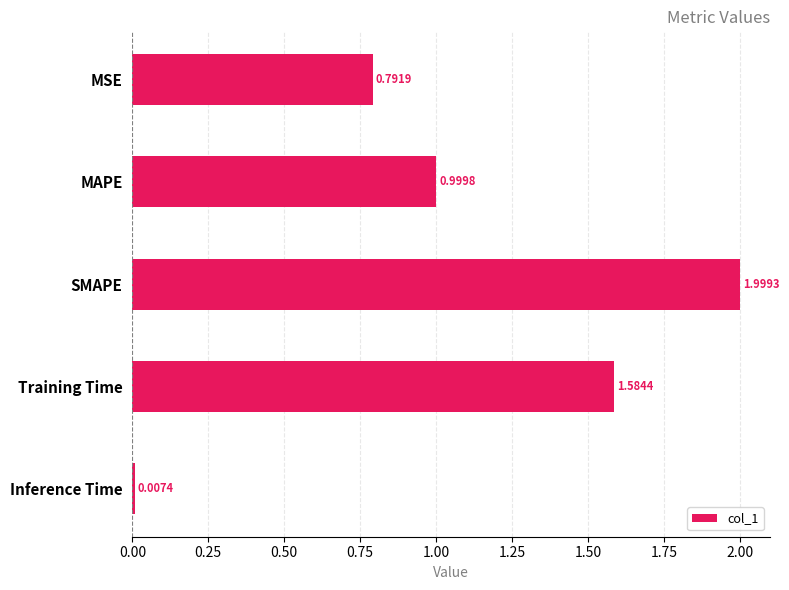

How many bars are there in total?

5